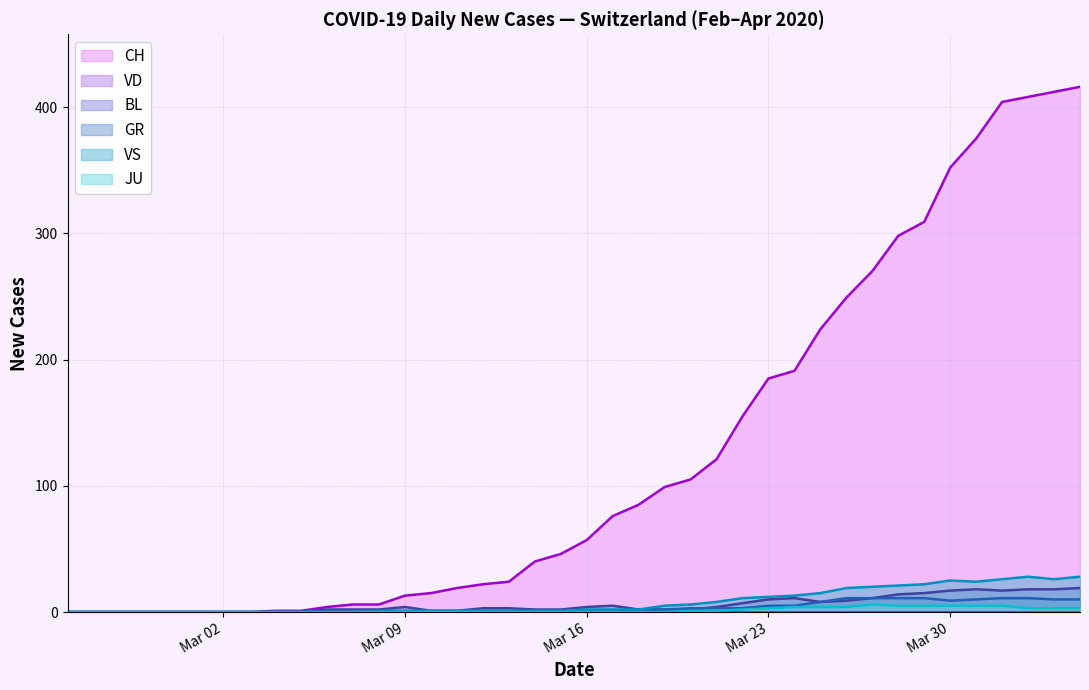

How many distinct data groups are displayed?

6